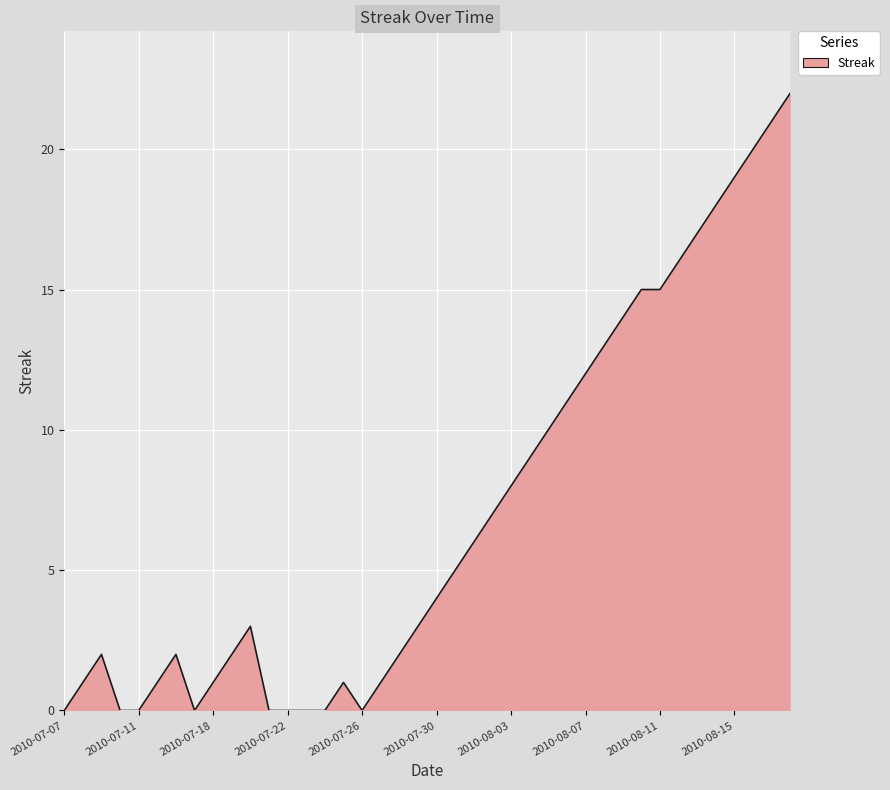

What is the maximum value shown in the chart?

22